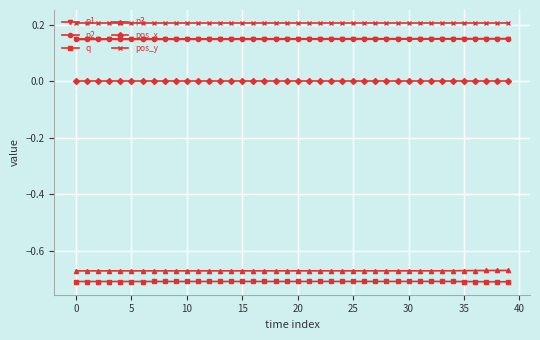

True or false: p3 and q intersect in this chart.

False